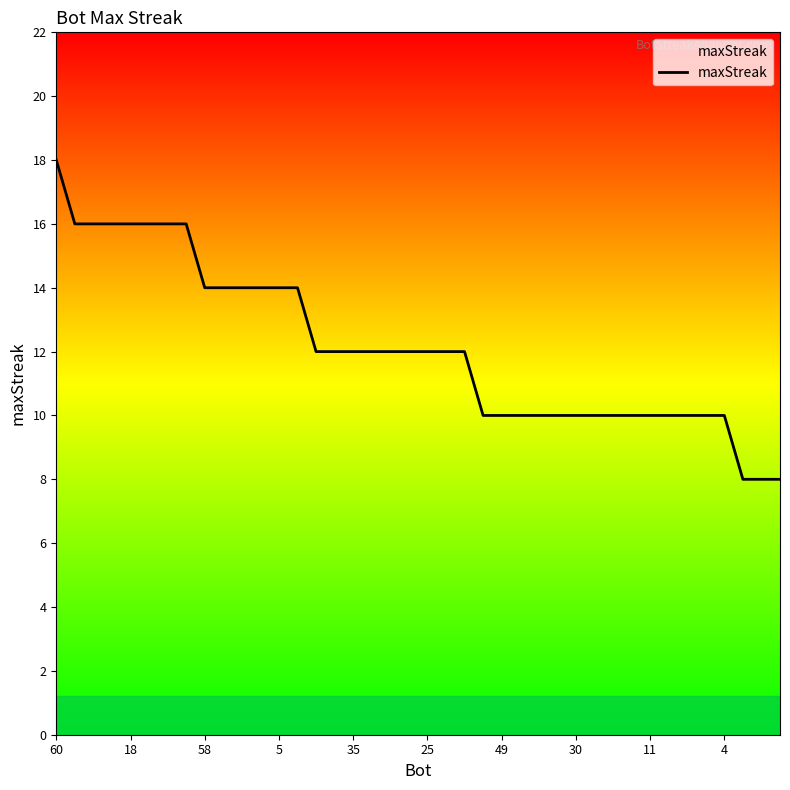

What is the maximum value shown in the chart?

18